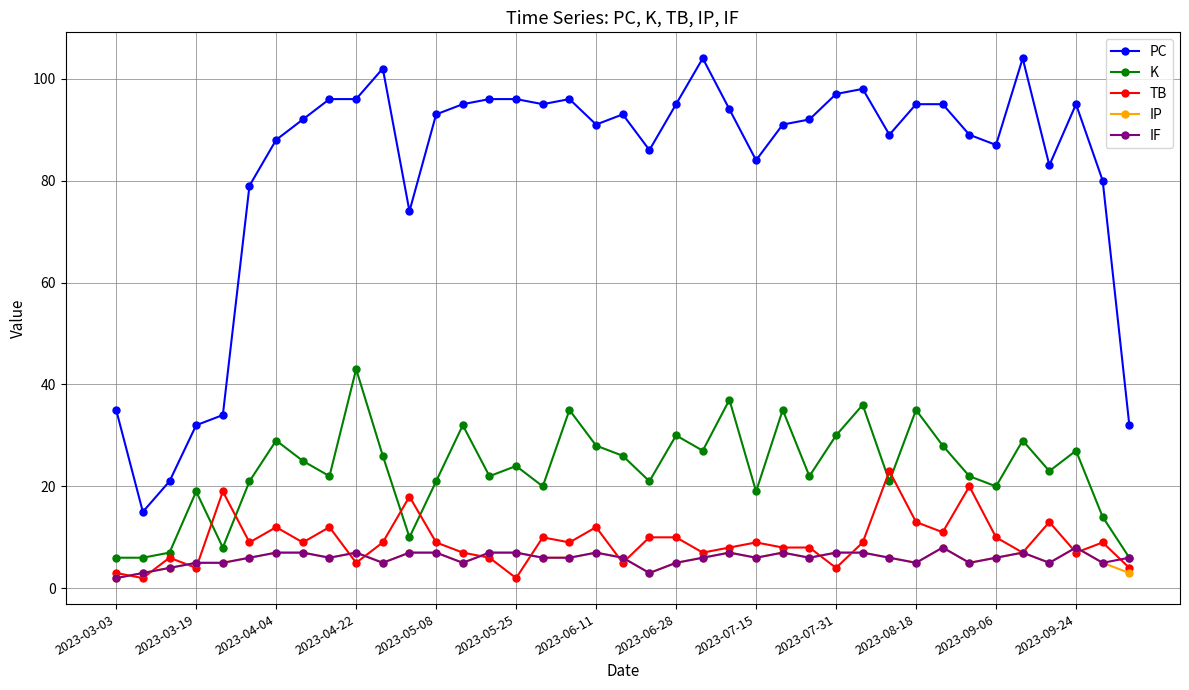

Reading left to right, what are all the values shown in this chart?

PC: 35	15	21	32	34	79	88	92	96	96	102	74	93	95	96	96	95	96	91	93	86	95	104	94	84	91	92	97	98	89	95	95	89	87	104	83	95	80	32
K: 6	6	7	19	8	21	29	25	22	43	26	10	21	32	22	24	20	35	28	26	21	30	27	37	19	35	22	30	36	21	35	28	22	20	29	23	27	14	6
TB: 3	2	6	4	19	9	12	9	12	5	9	18	9	7	6	2	10	9	12	5	10	10	7	8	9	8	8	4	9	23	13	11	20	10	7	13	7	9	4
IP: 2	3	4	5	5	6	7	7	6	7	5	7	7	5	7	7	6	6	7	6	3	5	6	7	6	7	6	7	7	6	5	8	5	6	7	5	8	5	3
IF: 2	3	4	5	5	6	7	7	6	7	5	7	7	5	7	7	6	6	7	6	3	5	6	7	6	7	6	7	7	6	5	8	5	6	7	5	8	5	6